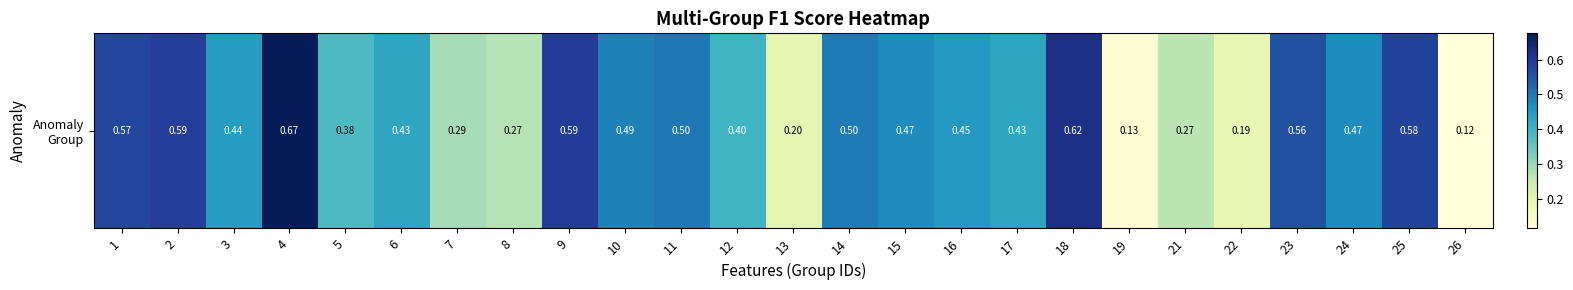

How many data points does each series have?

25